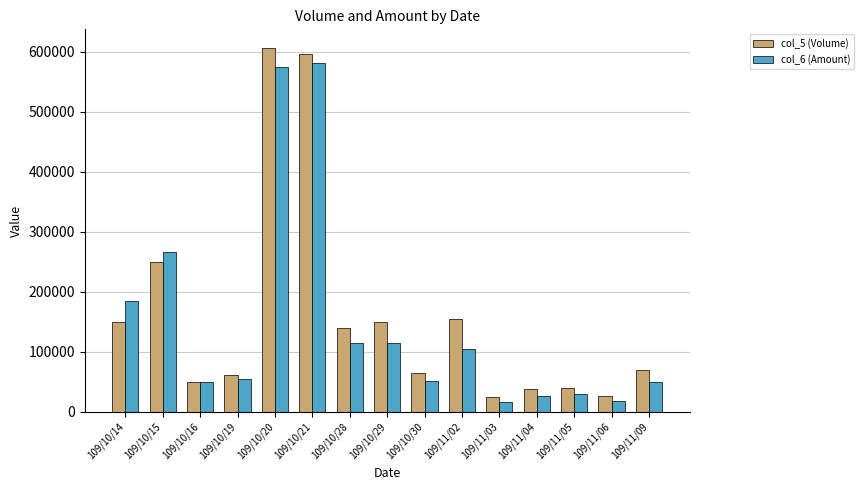

What is the average value of the col_5 (Volume) series?

161467